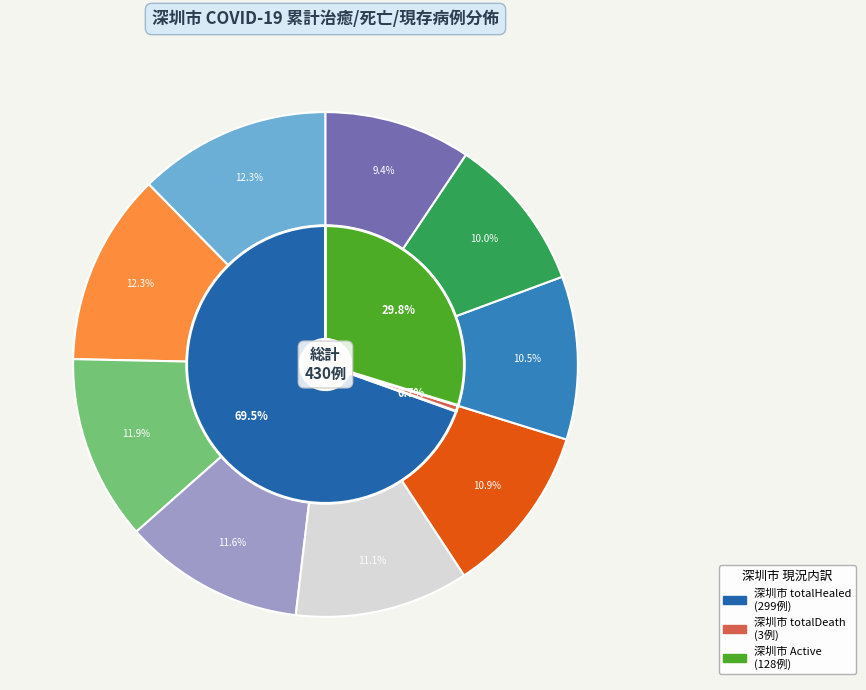

To the nearest percent, what percentage of the pie is 深圳市(2020-02-12)?

12%